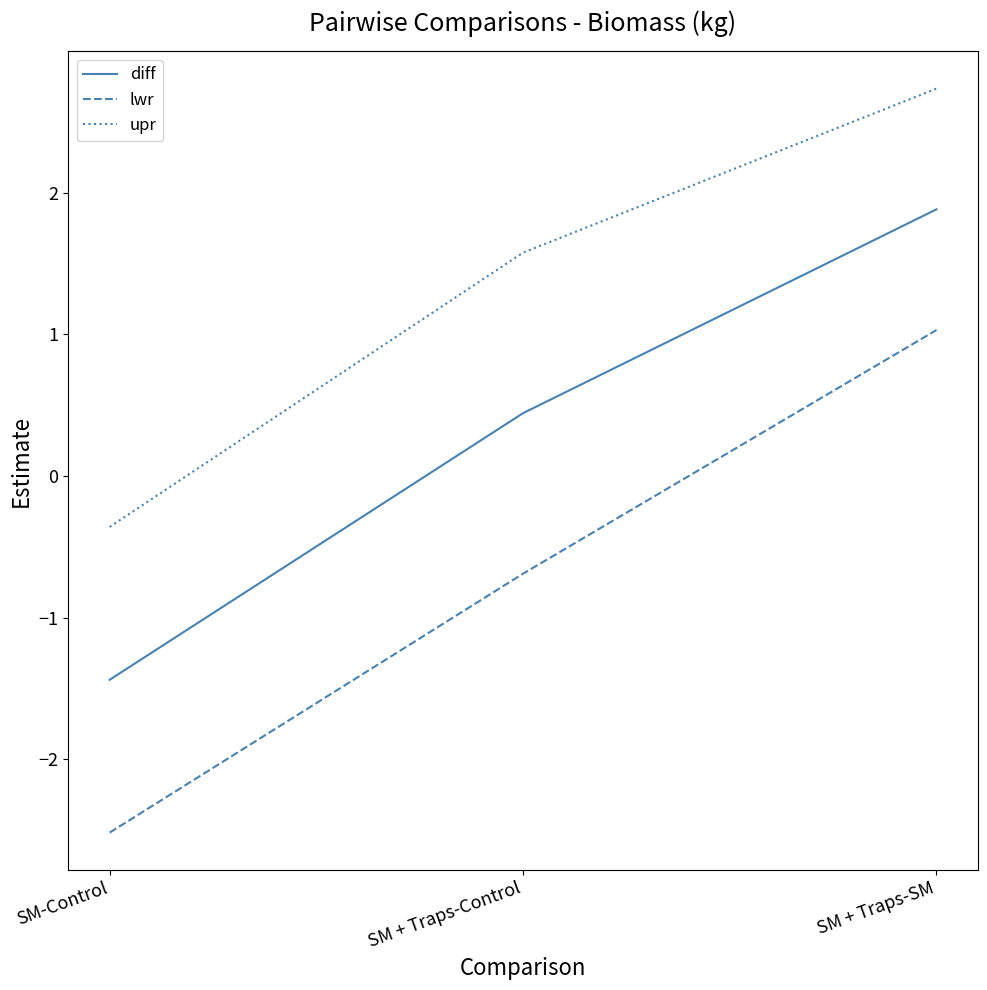

The diff series shows -0.5 at SM-Control. True or false?

False